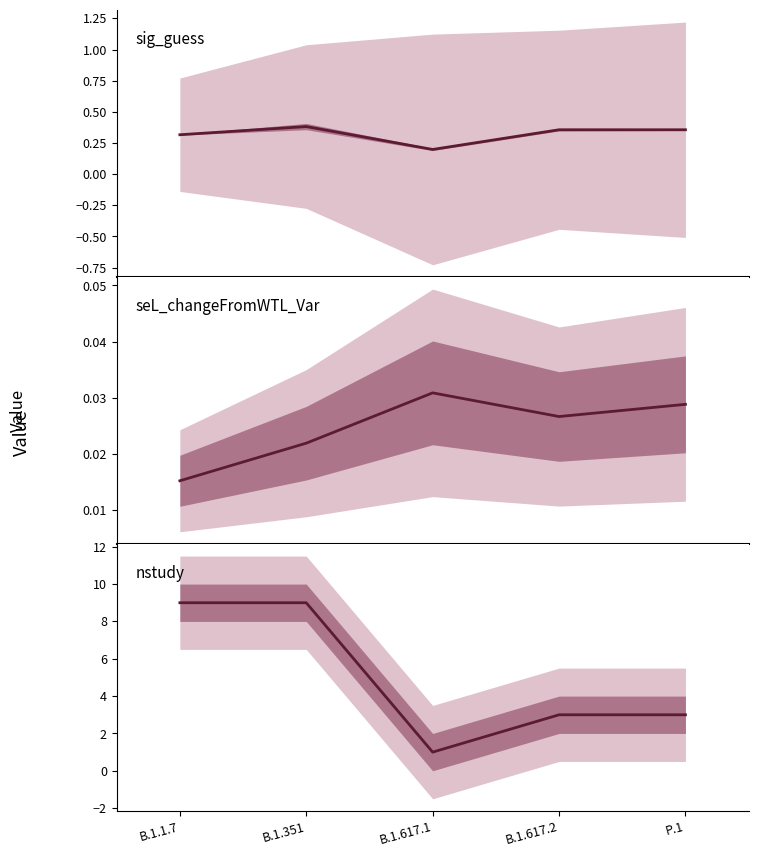

List the labels in order of seL_changeFromWTL_Var value, largest first.

B.1.617.1, P.1, B.1.617.2, B.1.351, B.1.1.7